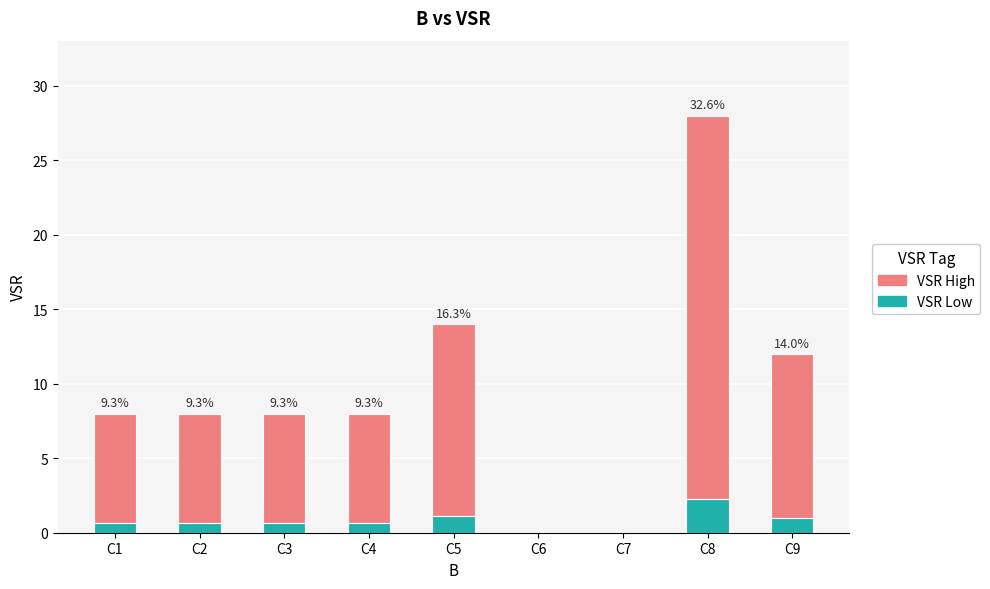

Which has a higher value, C1 or C5?

C5